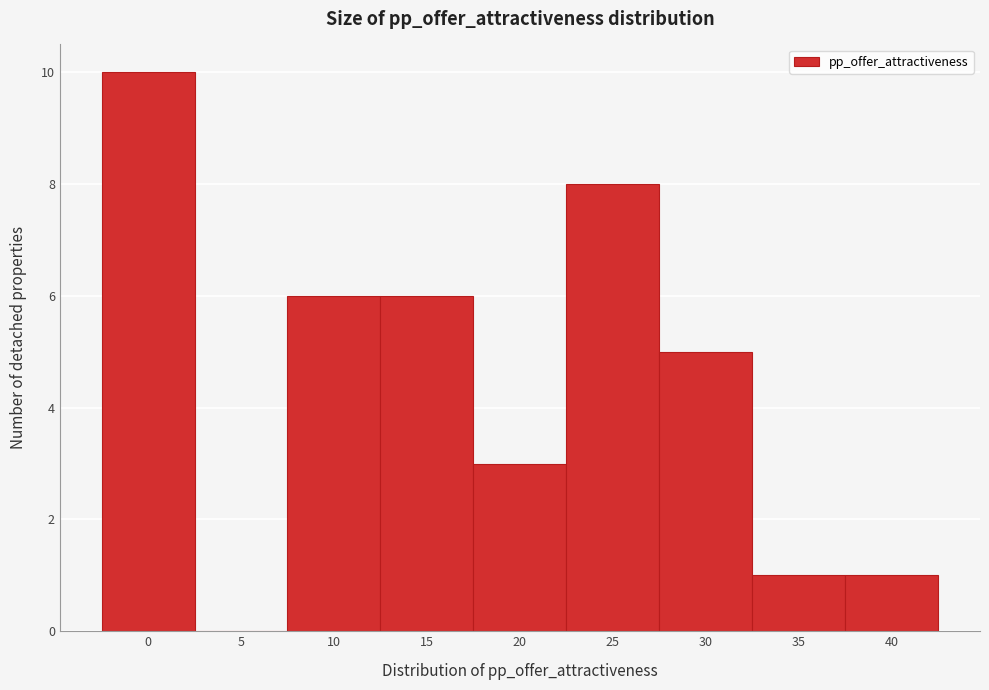

Reading right to left, extract all data points from this chart.

40=1	35=1	30=5	25=8	20=3	15=6	10=6	5=0	0=10